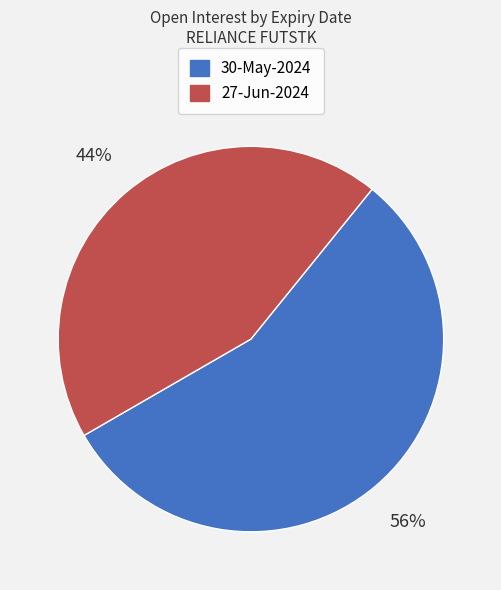

What is the smallest slice in the pie chart?

27-Jun-2024